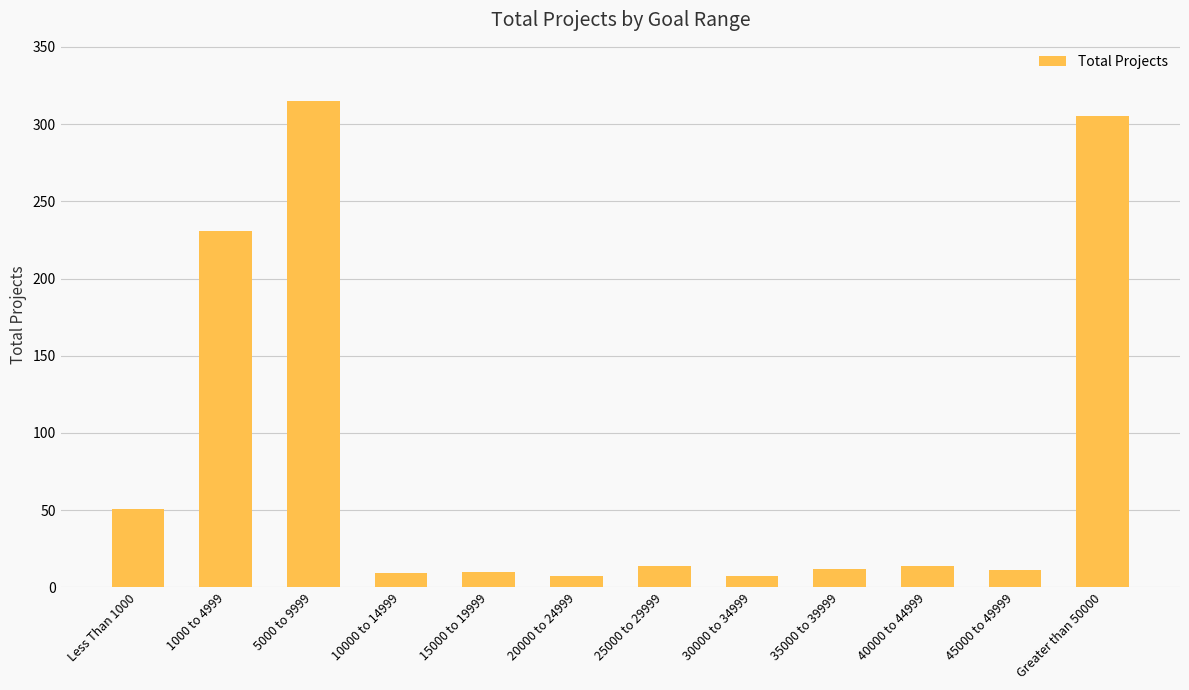

What is the greatest value displayed?

315